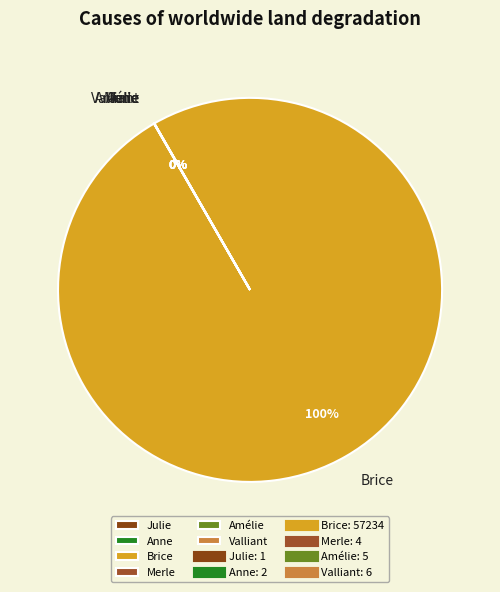

Is there a majority slice in this chart?

Yes